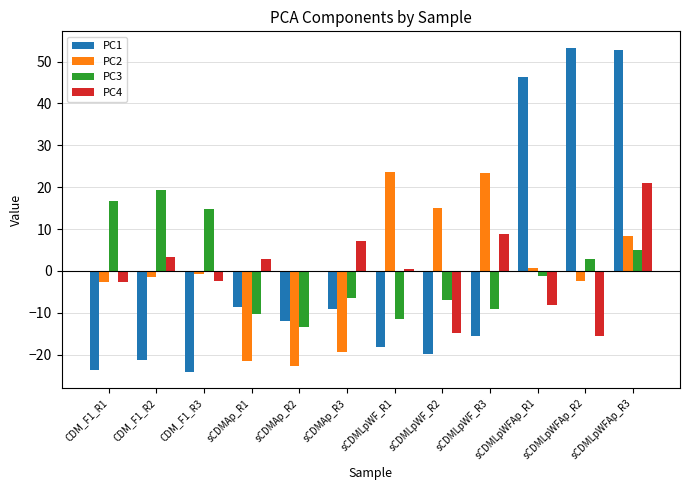

At which category is the sum across all series the highest?

sCDMLpWFAp_R3